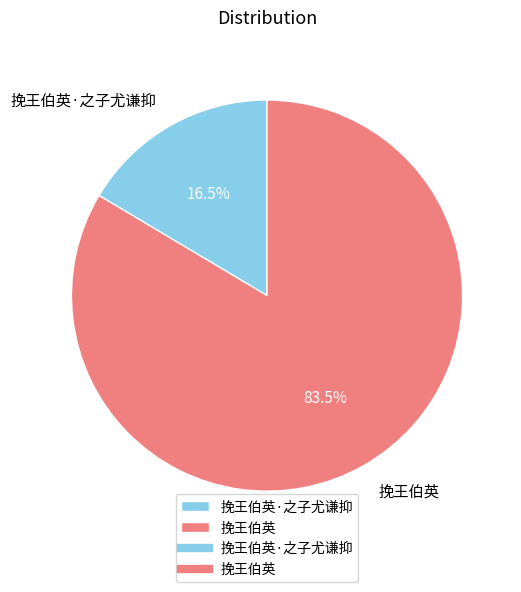

Approximately how many times larger is the value at 挽王伯英·之子尤谦抑 compared to 挽王伯英?

0.2